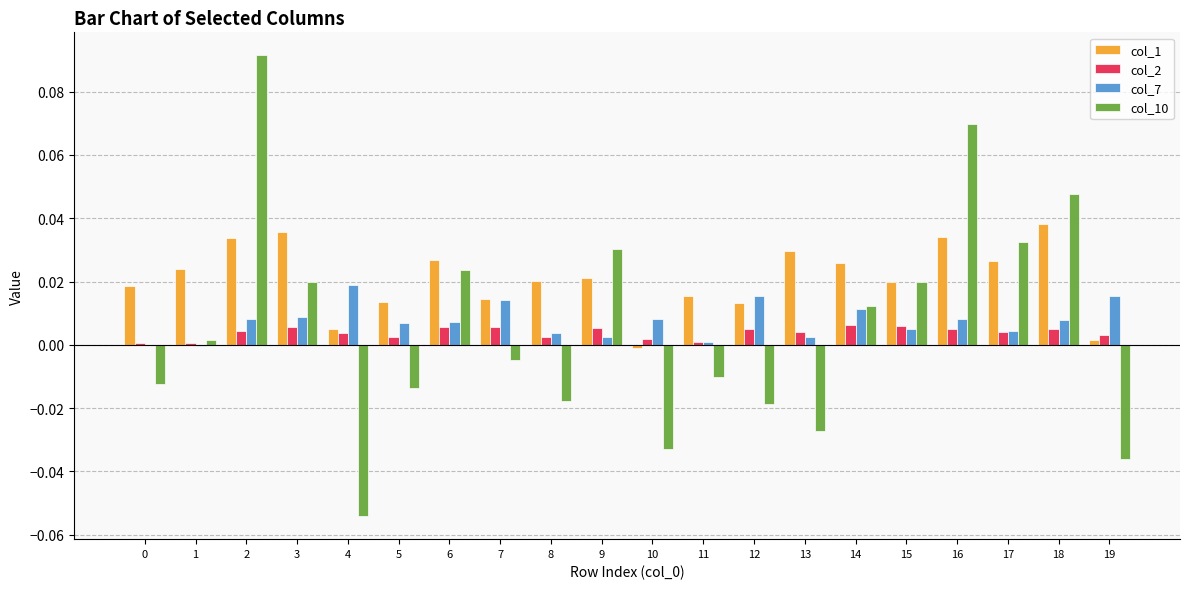

The value of col_10 at 5 is -0.0. True or false?

True